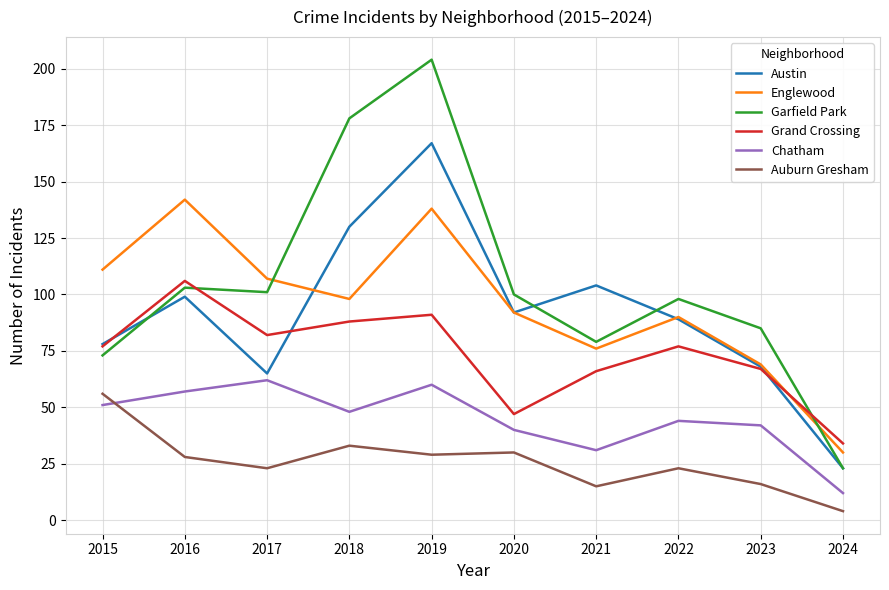

What is the difference between the highest and lowest values at 2023?

69